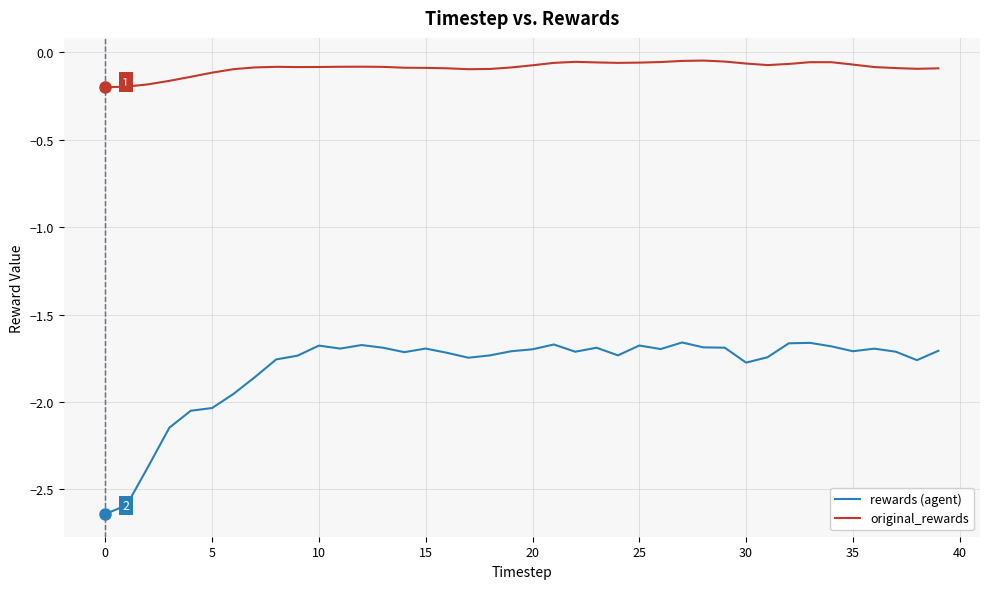

Which series has the largest total across all categories?

original_rewards